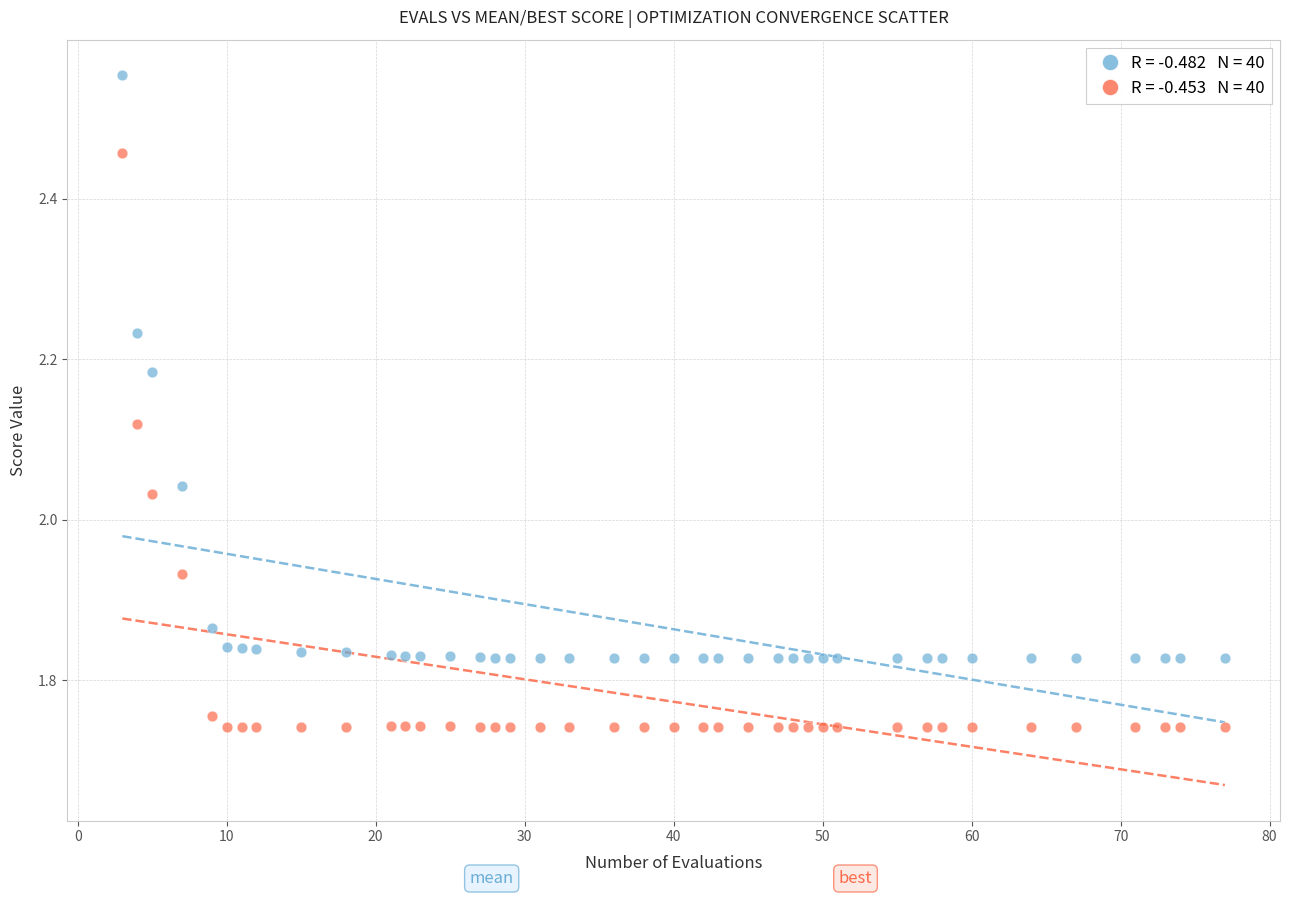

Across all data points, what is the range of Y values (max minus min)?

0.8